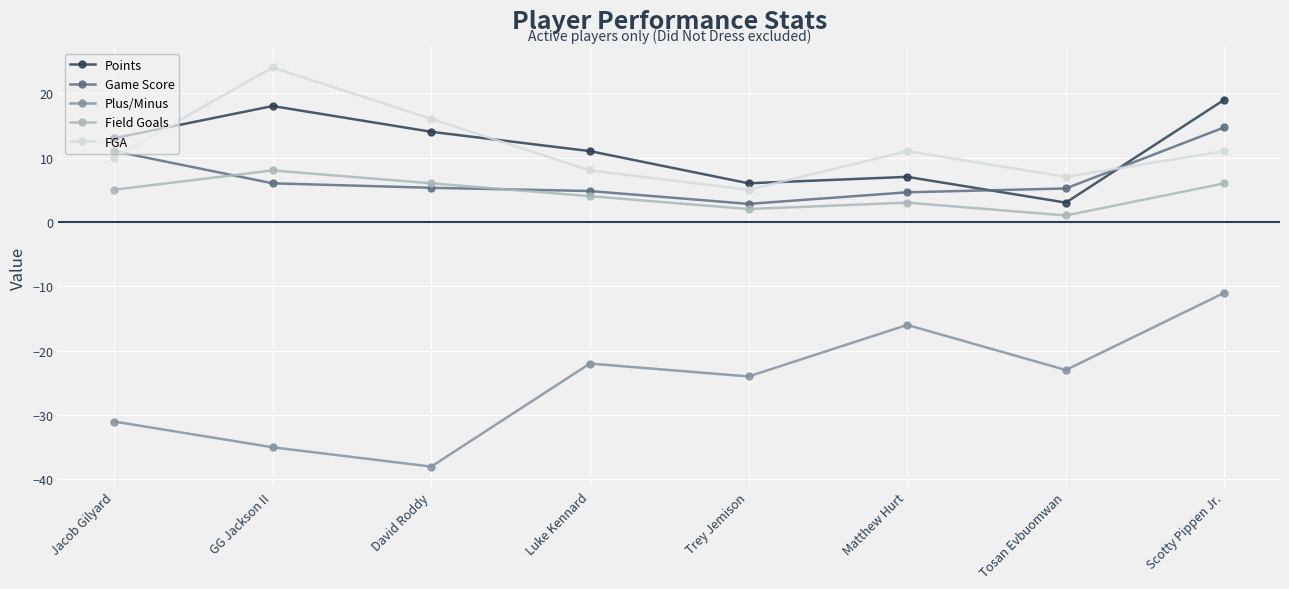

What are all the series names shown in the legend?

Points, Game Score, Plus/Minus, Field Goals, FGA